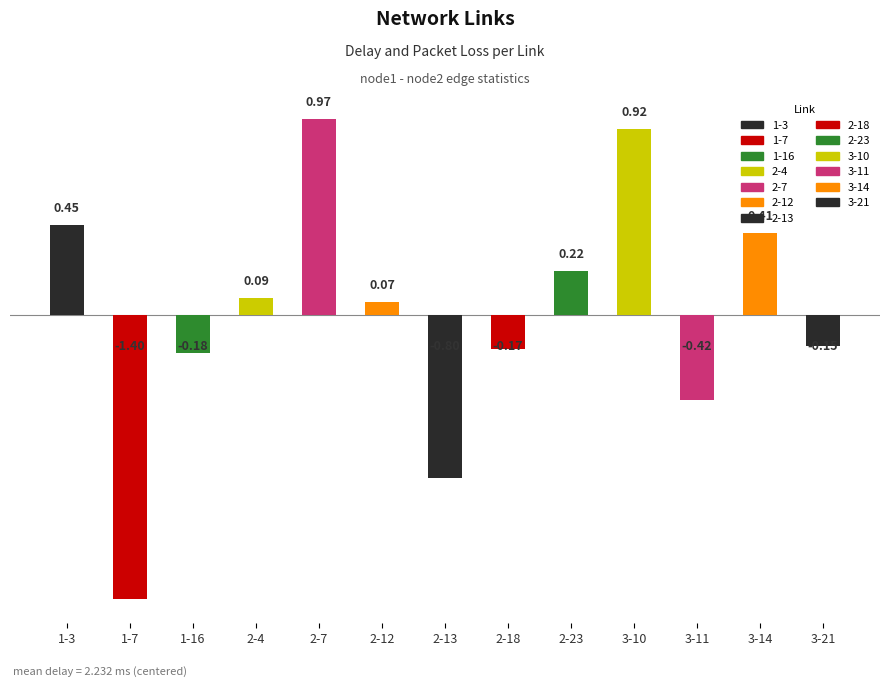

Rank the categories by value from lowest to highest.

1-7, 2-13, 3-11, 1-16, 2-18, 3-21, 2-12, 2-4, 2-23, 3-14, 1-3, 3-10, 2-7